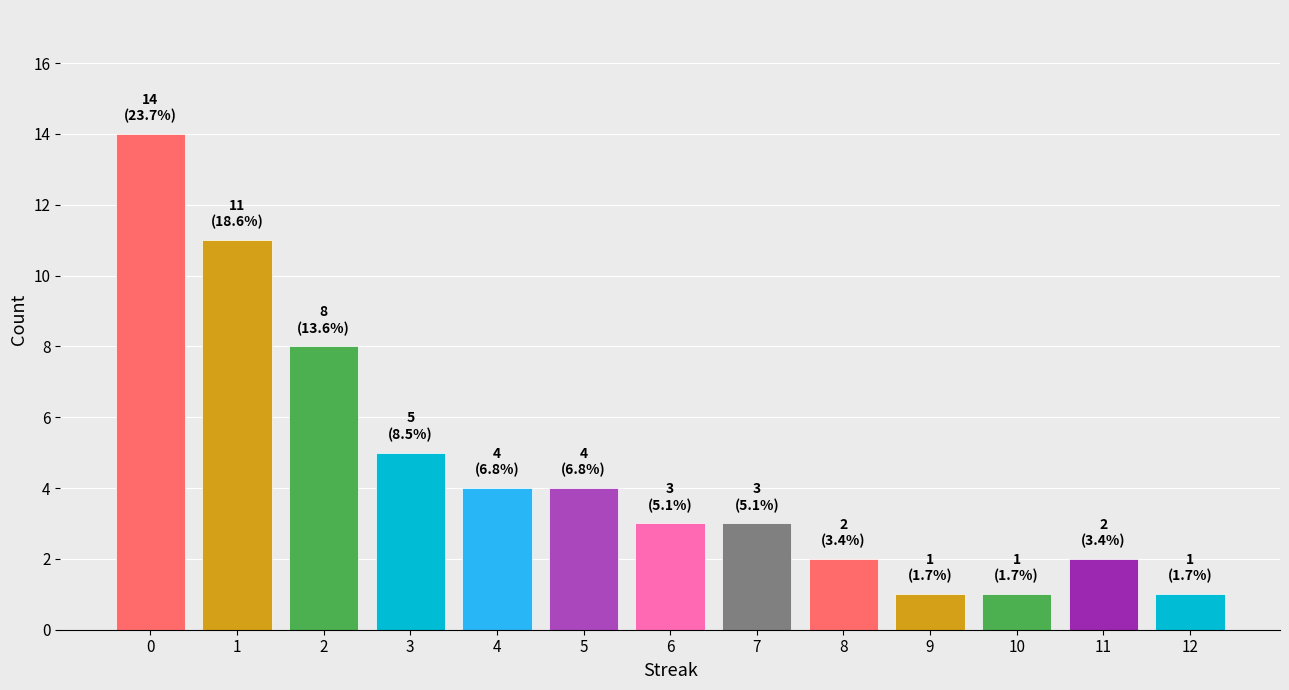

What is the approximate value at 11?

2